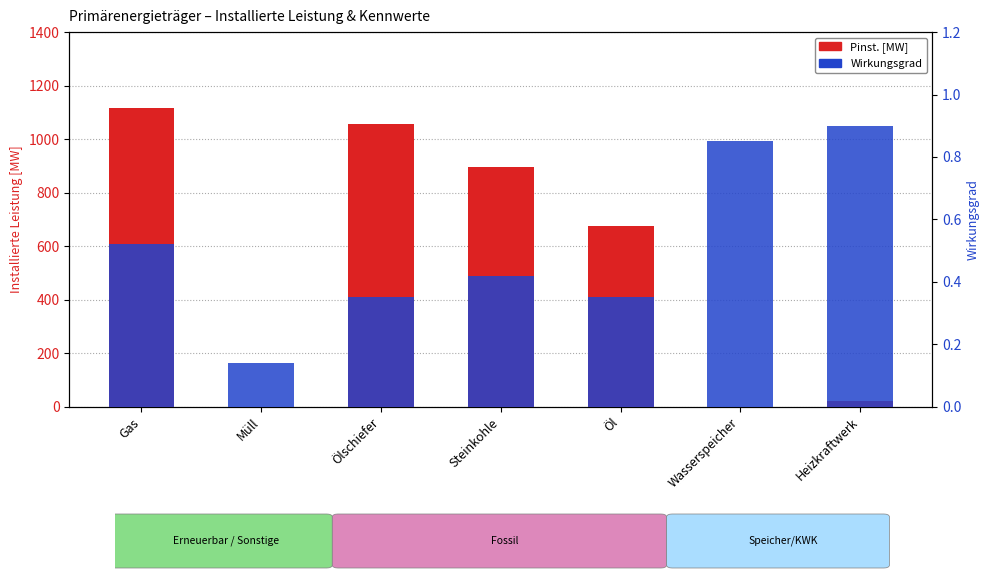

What is the difference between the second highest and minimum values in the Wirkungsgrad series?

0.7